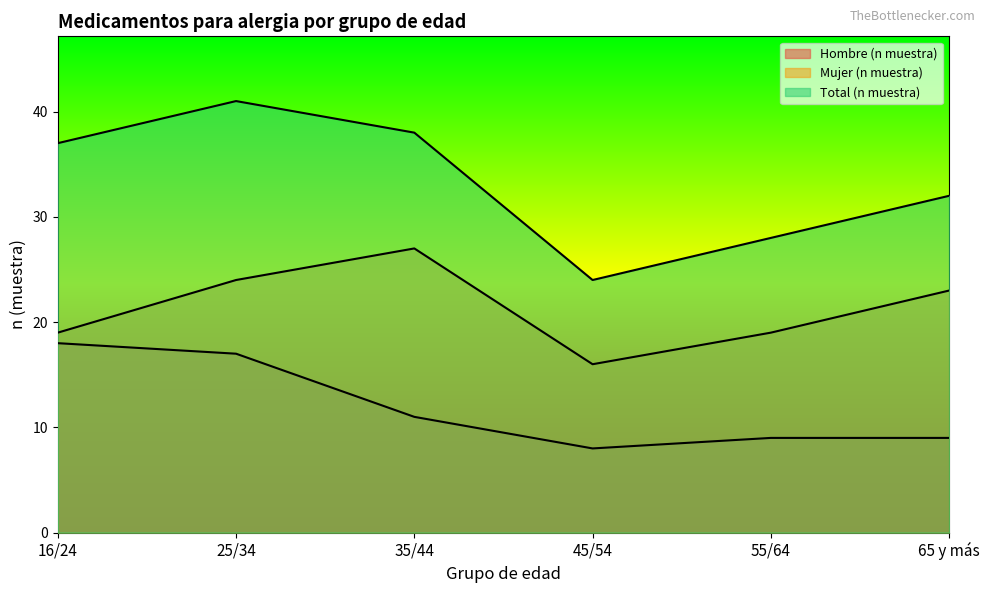

What is the maximum value for Total (n muestra)?

41